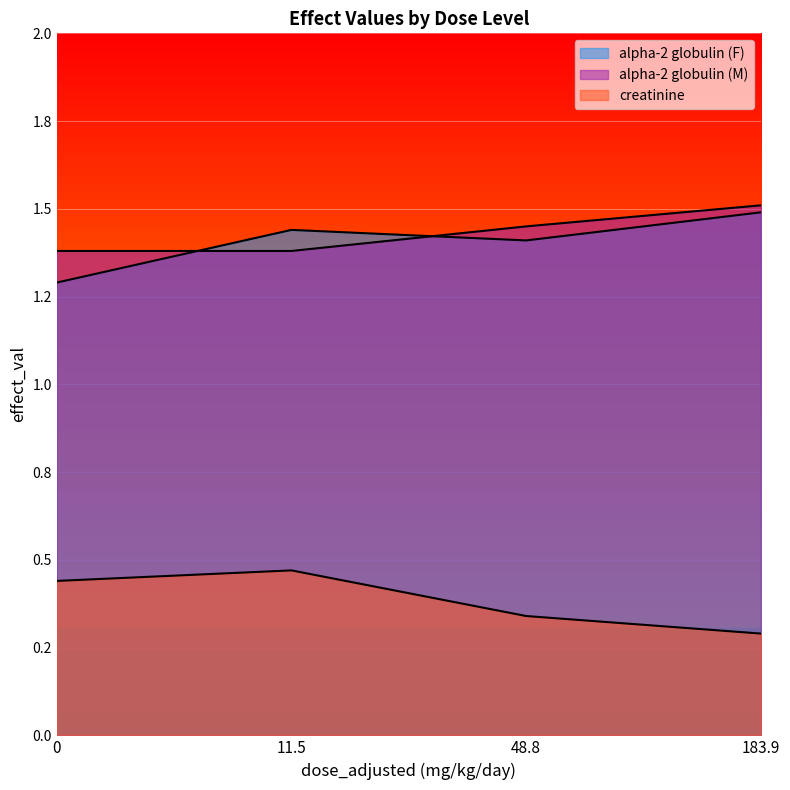

Is the value of alpha-2 globulin (M) at 48.8 greater than the value of alpha-2 globulin (F) at 48.8?

Yes